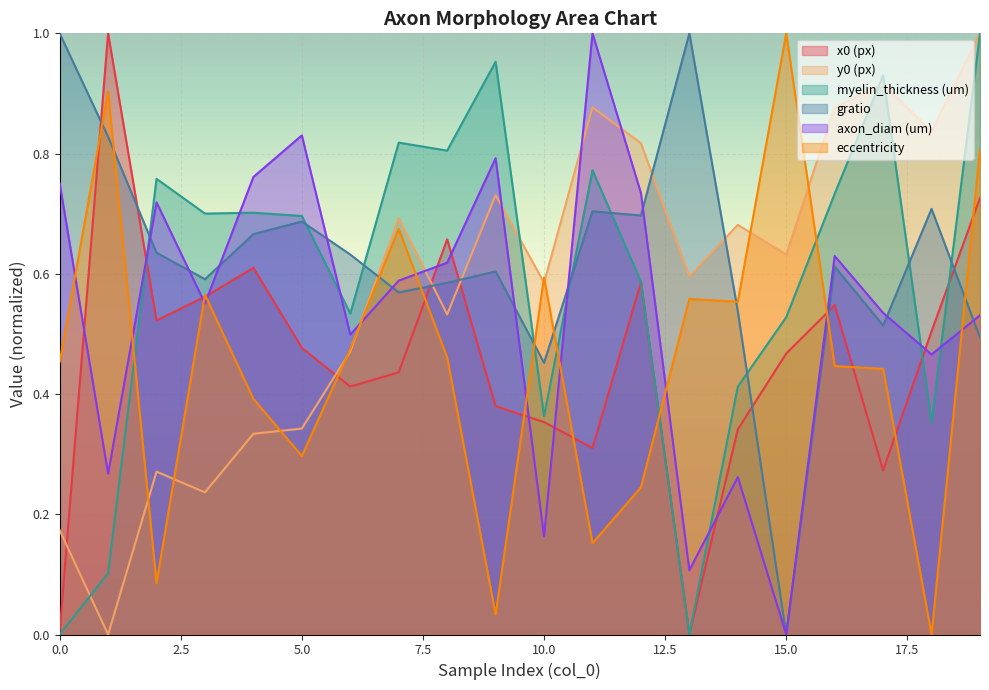

Is it true that x0 (px) equals 0.9 at 12?

False